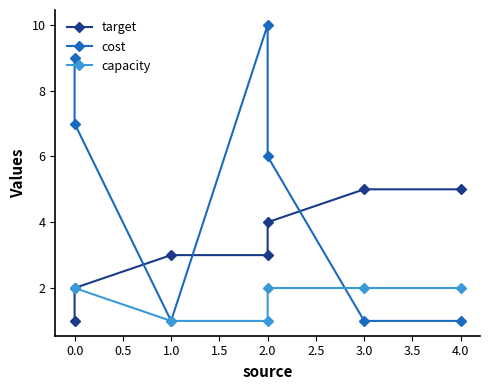

Rank the series by their average value, from highest to lowest.

cost, target, capacity